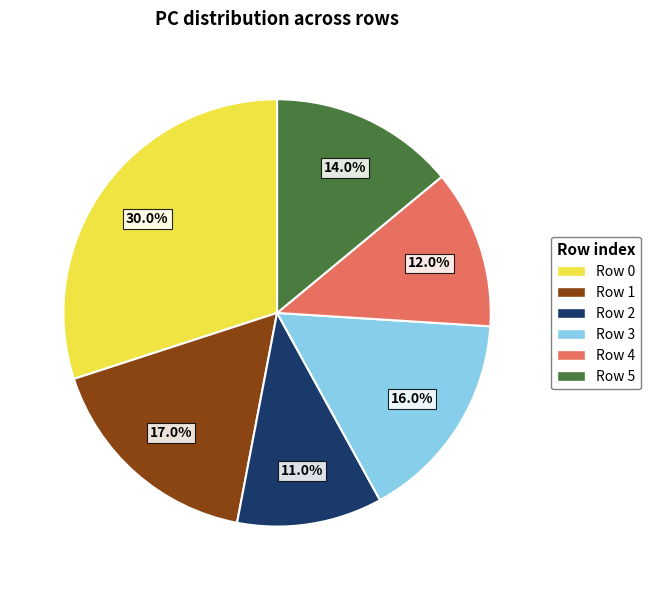

What percentage is NOT represented by Row 5?

86.0%